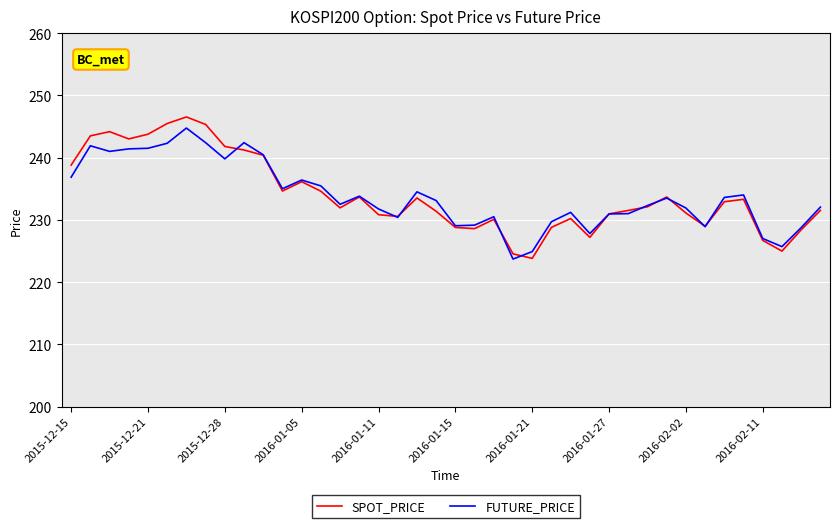

Which series has the largest range (max minus min)?

SPOT_PRICE